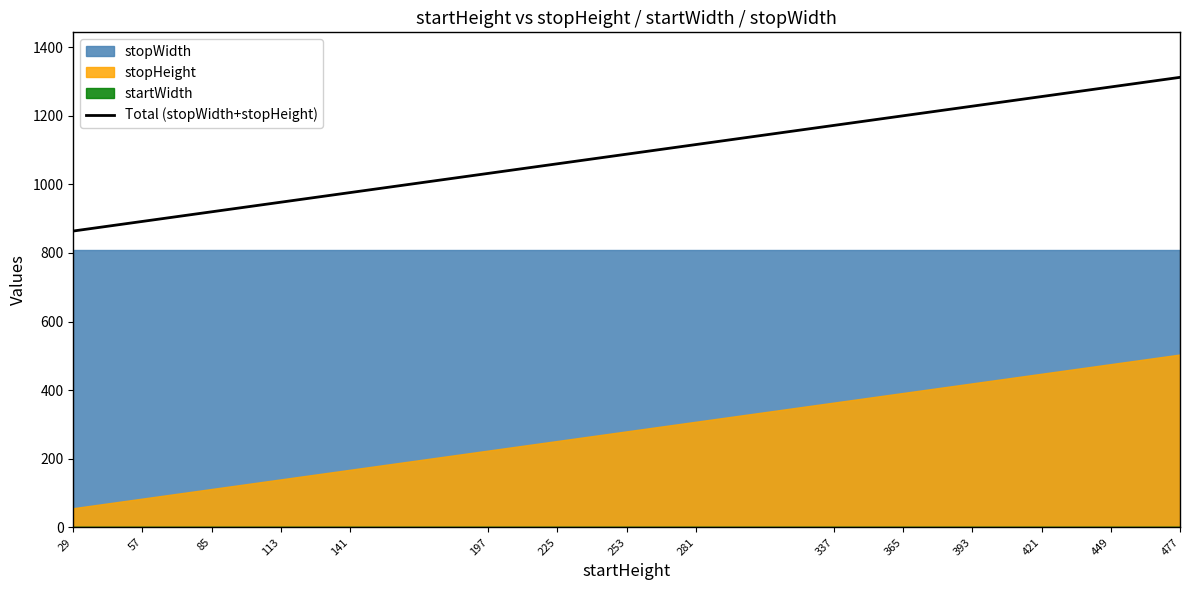

Rank the categories by value from lowest to highest.

29, 57, 85, 113, 141, 197, 225, 253, 281, 337, 365, 393, 421, 449, 477